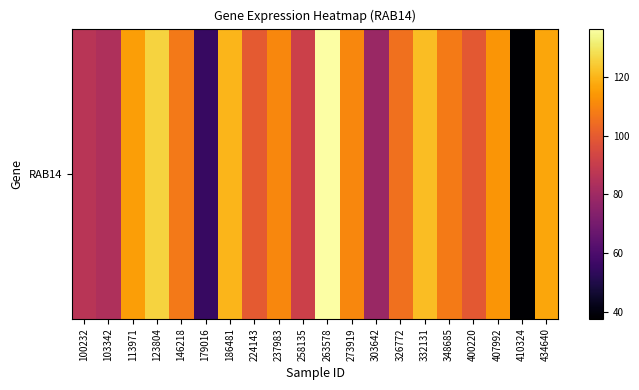

What is the difference between the maximum and minimum values?

98.5